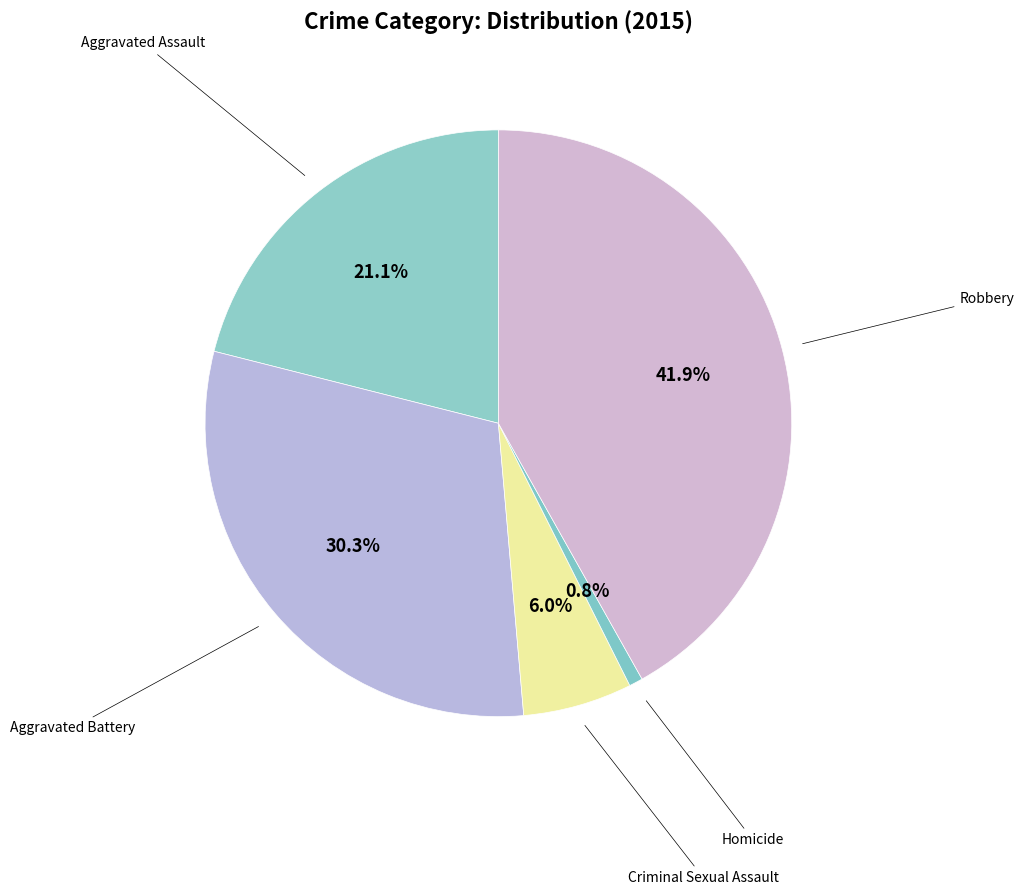

What is the largest slice in the pie chart?

Robbery